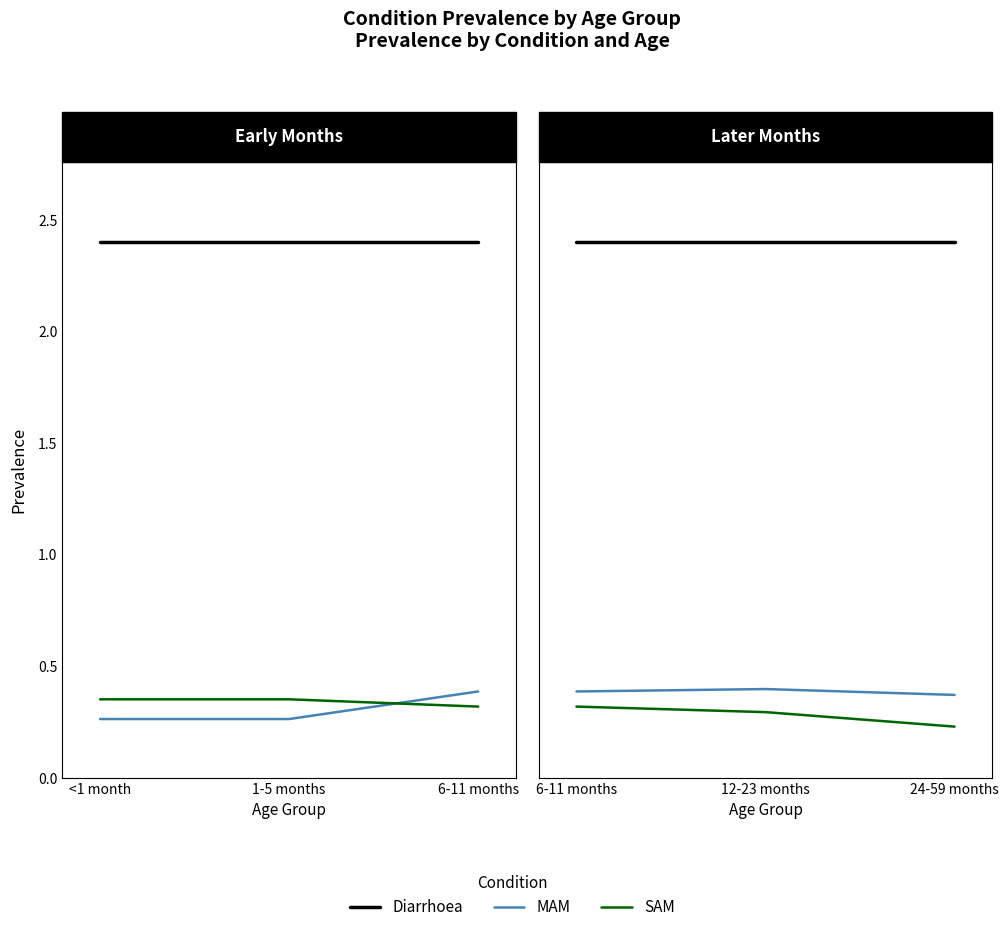

What value does the SAM series have at 6-11 months?

0.3